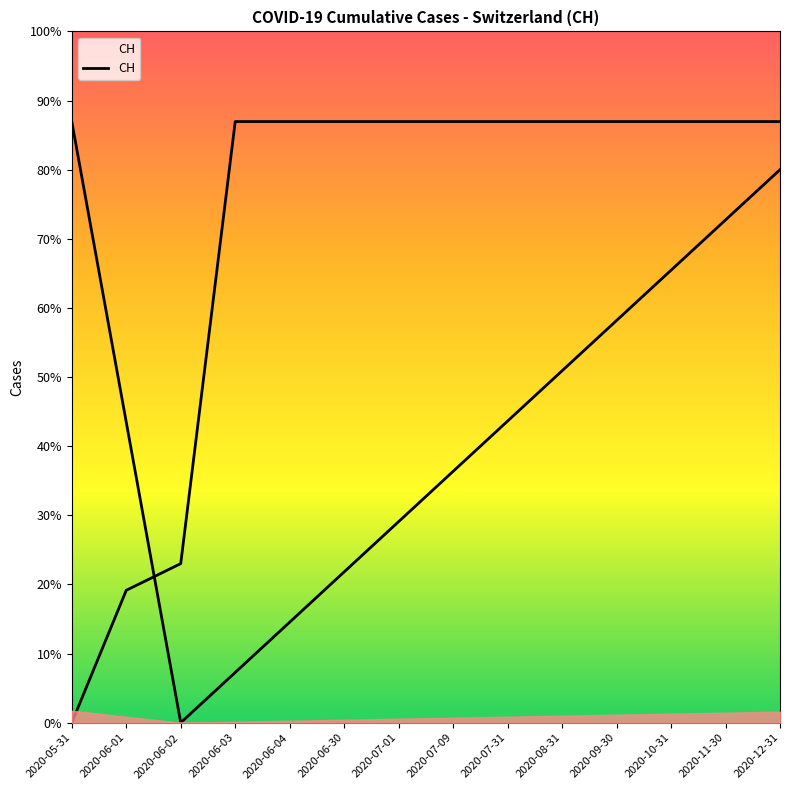

Is it true that the value at 2020-11-30 is 631?

True